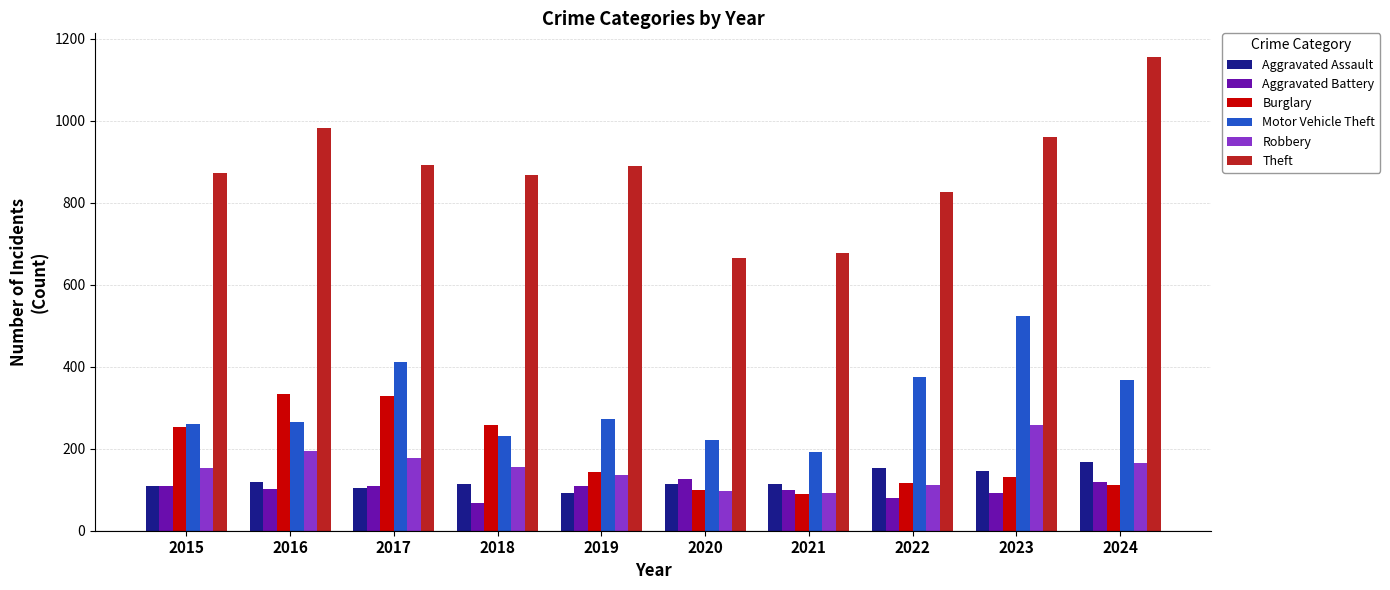

What is the sum of the Aggravated Battery values at 2024 and 2015?

227